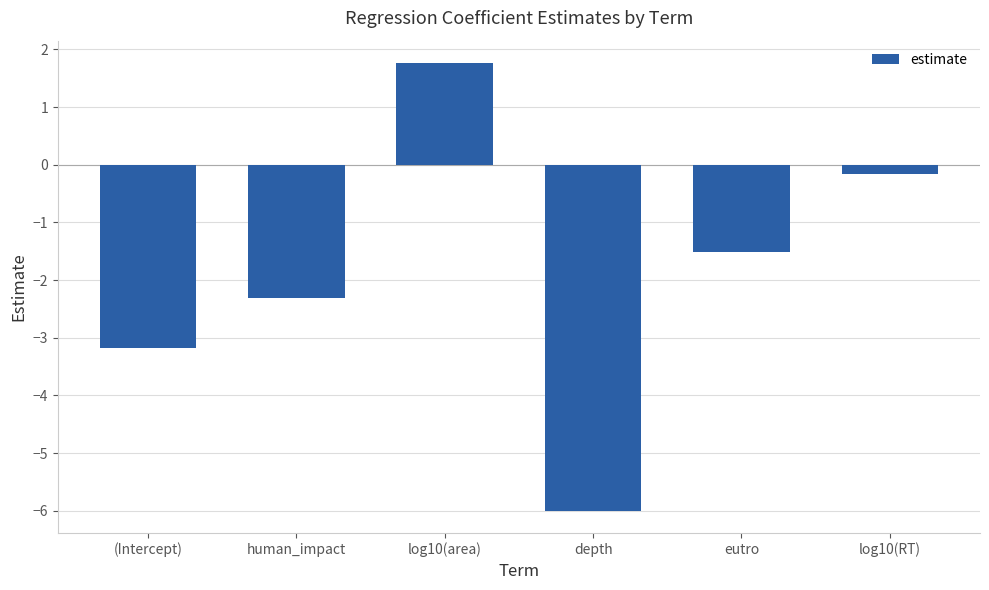

Between eutro and log10(RT), which is larger?

log10(RT)